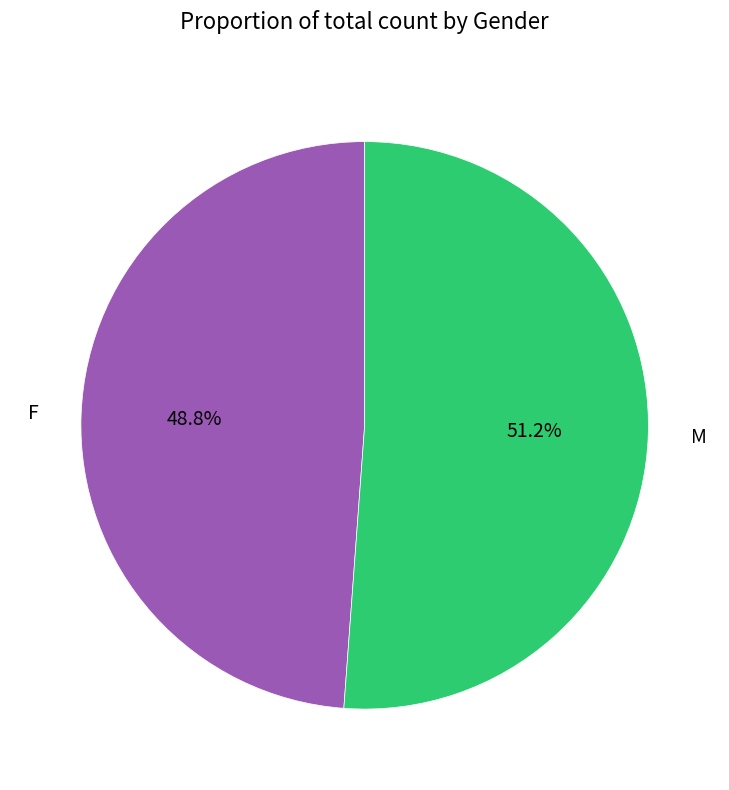

What portion of the pie excludes F?

51.2%